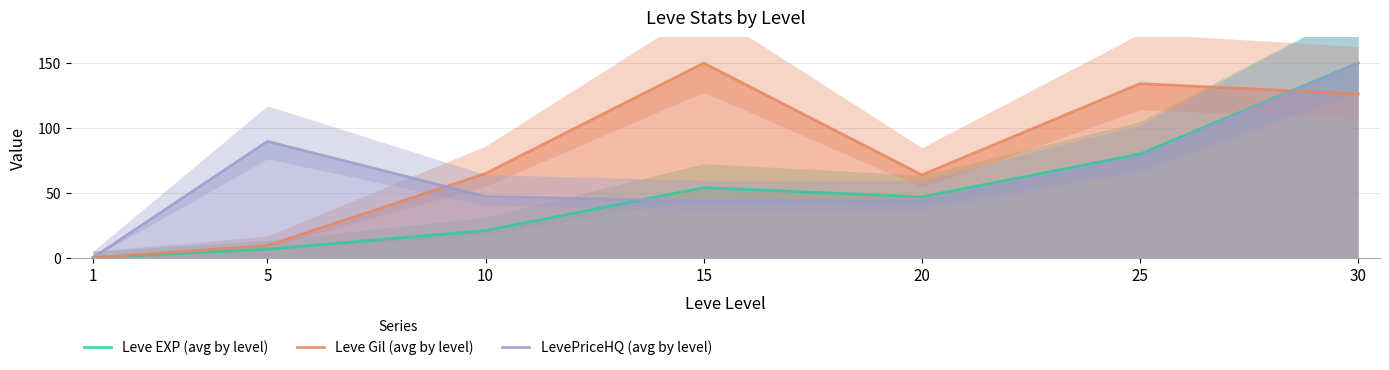

Between 1 and 30, which series saw the biggest shift?

Leve EXP (avg by level)